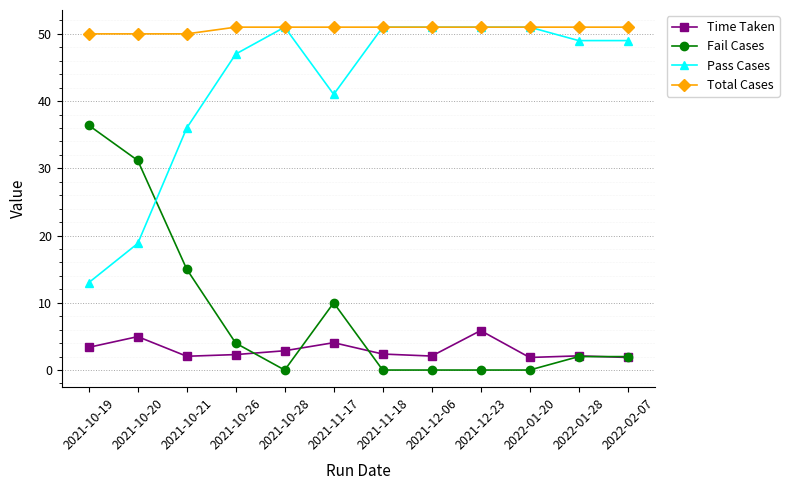

What is the difference between the highest and lowest values at 2021-10-26?

48.7